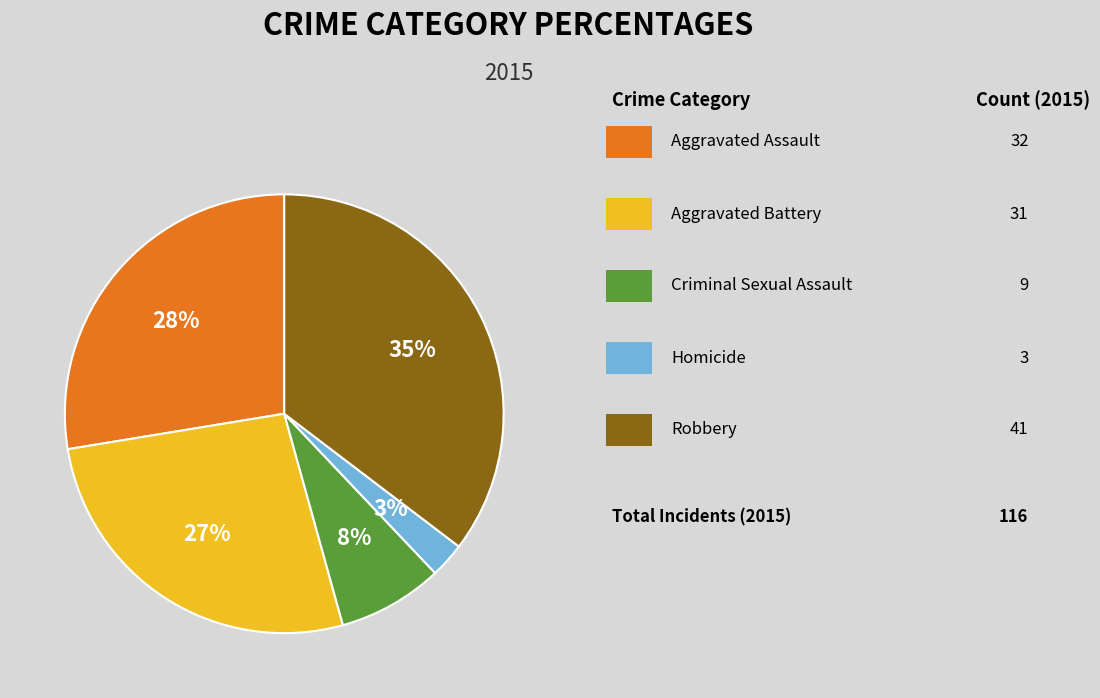

Is there any slice that represents more than half of the pie?

No